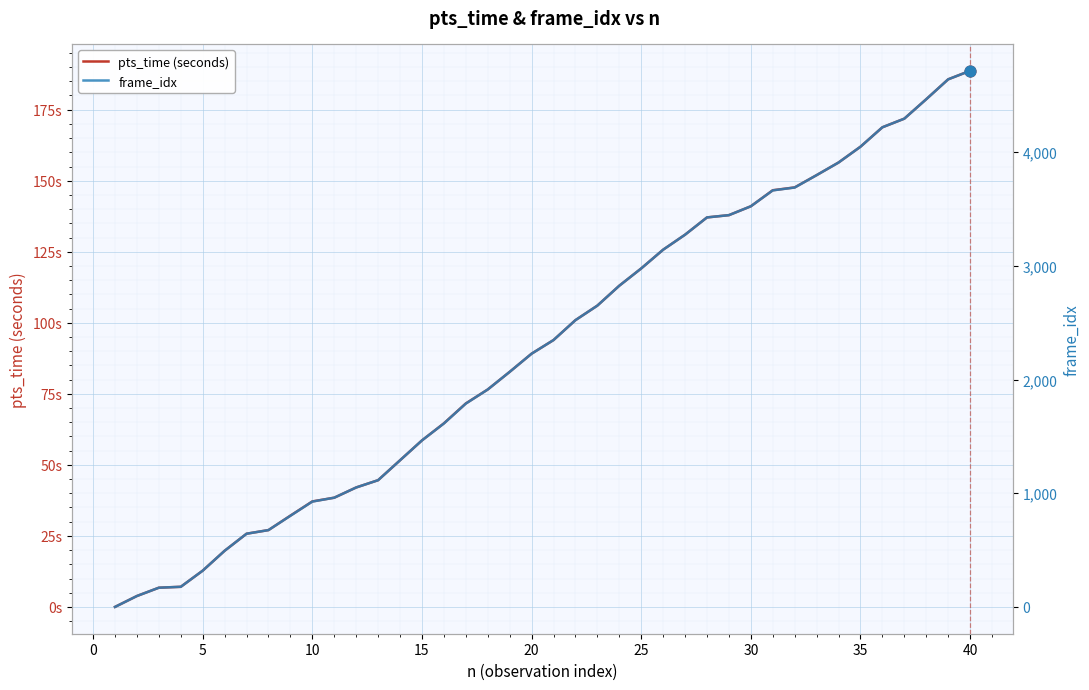

Which series reaches the minimum Y coordinate?

pts_time (seconds)